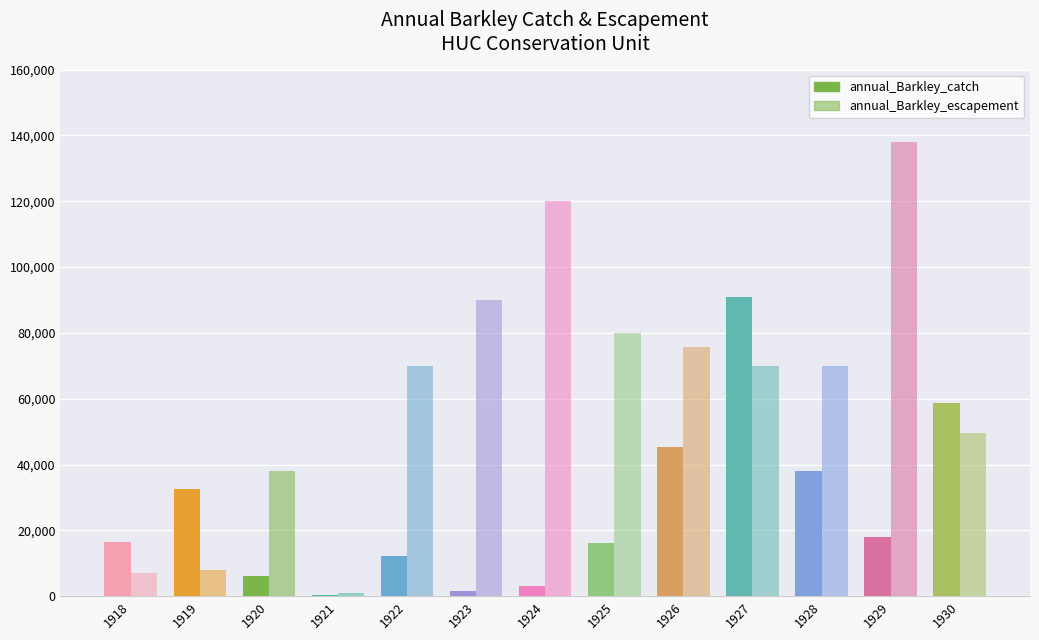

Reading left to right, what are all the values shown in this chart?

annual_Barkley_catch: 16354	32474	6006	325	12350	1456	2964	16081	45412	91069	38000	18000	58600
annual_Barkley_escapement: 7000	8000	38000	1000	70000	90000	120000	80000	75695	70000	70000	138018	49501